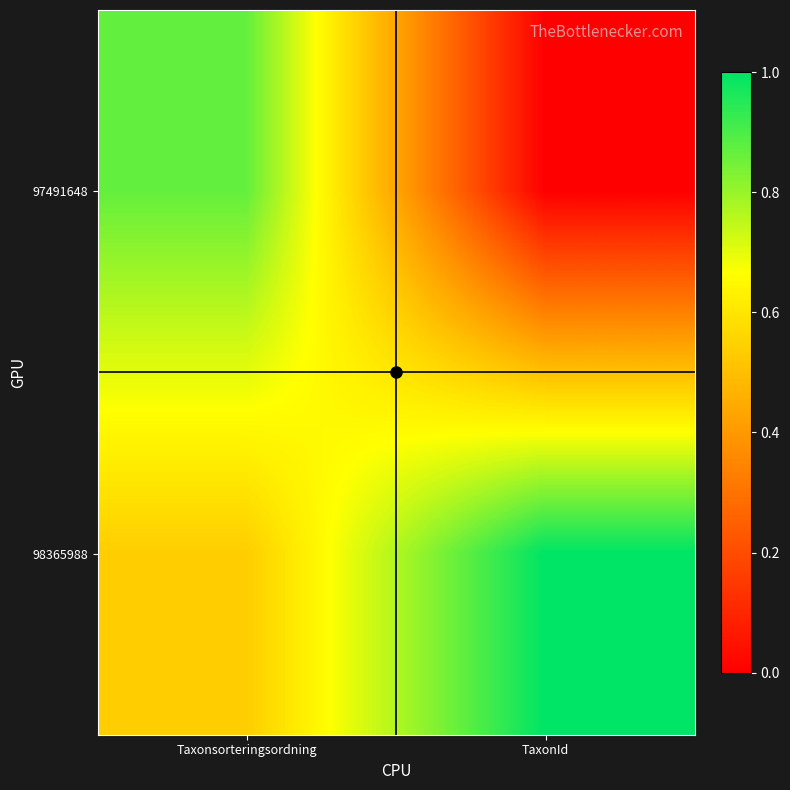

What is the greatest value displayed?

1.0